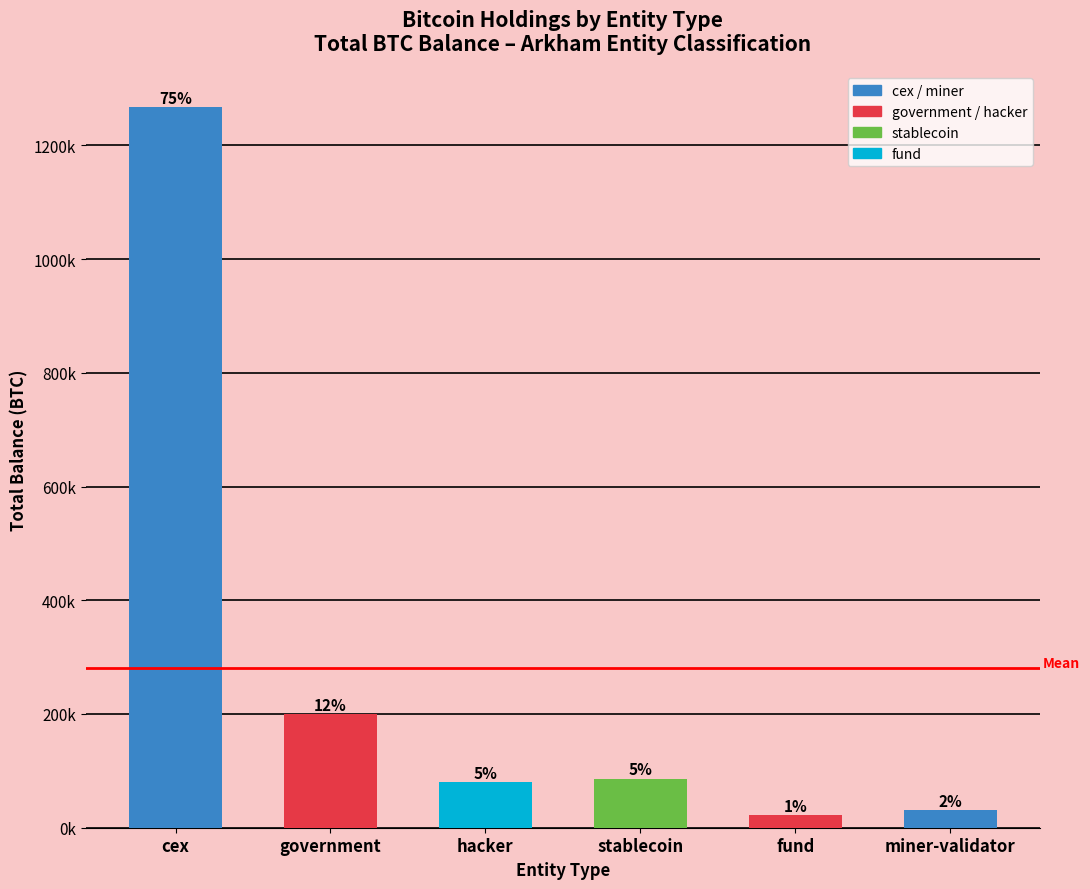

What is the minimum value shown in the chart?

22468.7